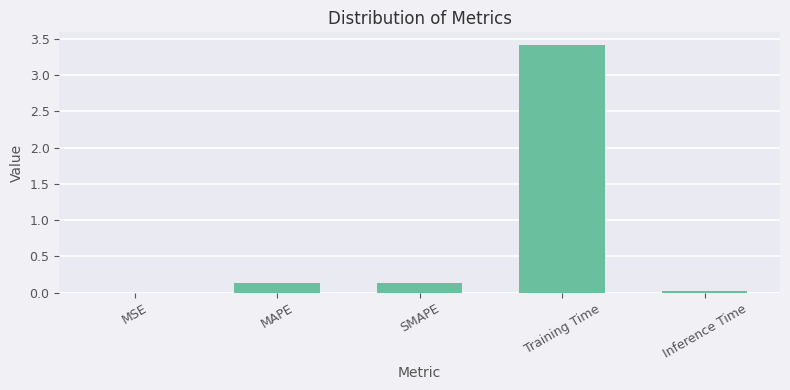

How many data points does each series have?

5